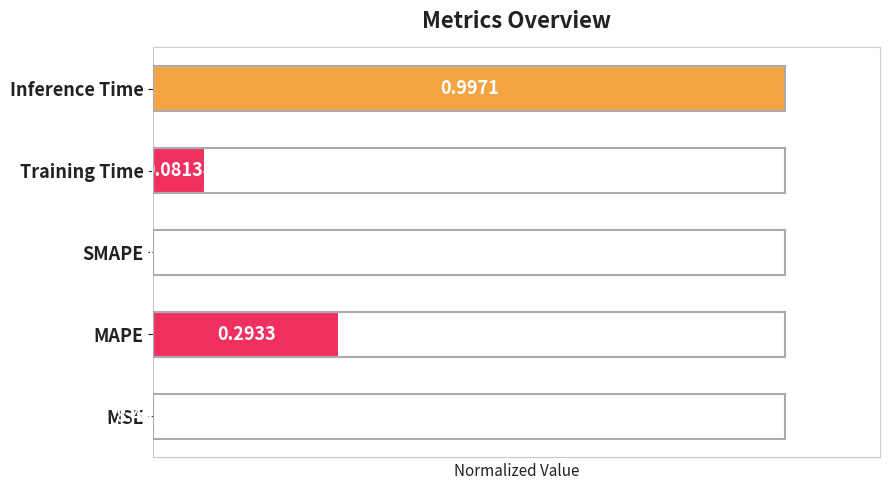

What is the sum of all values?

1.4